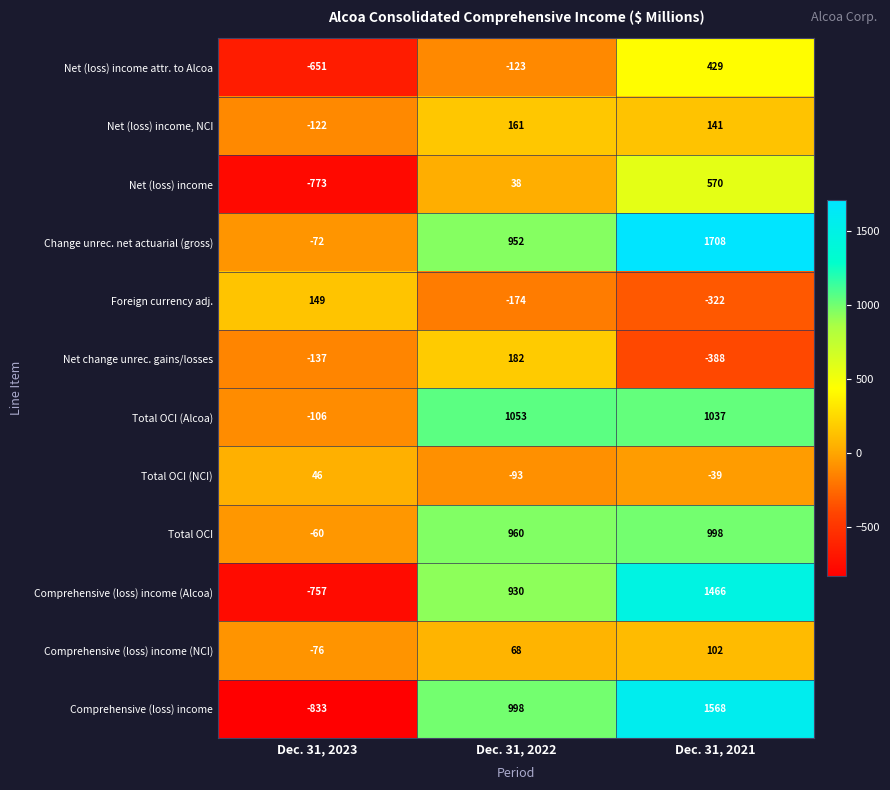

Count the Comprehensive (loss) income (NCI) values in the range -76 to 102.

3